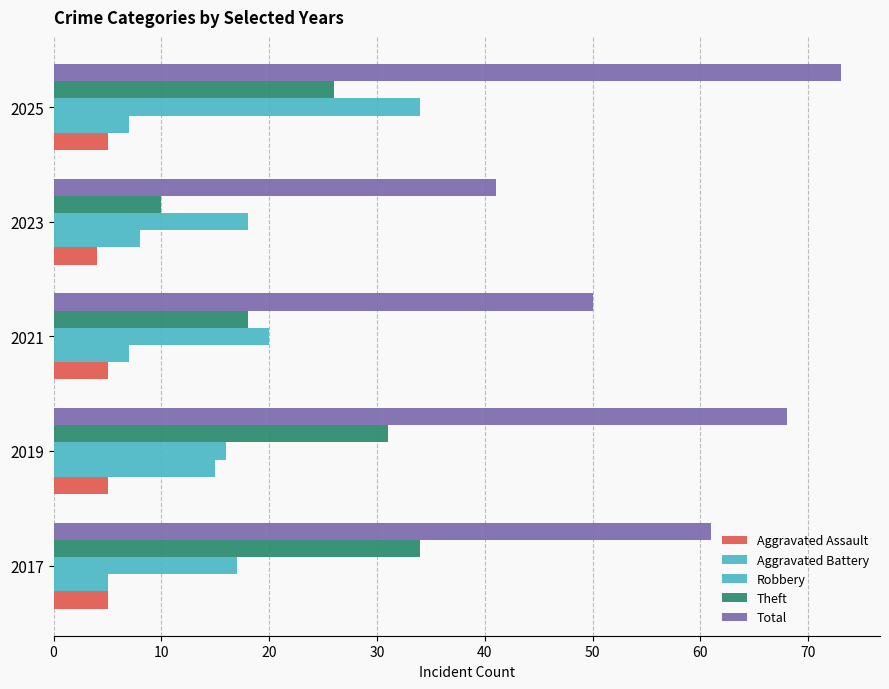

How many categories are shown in the chart?

5